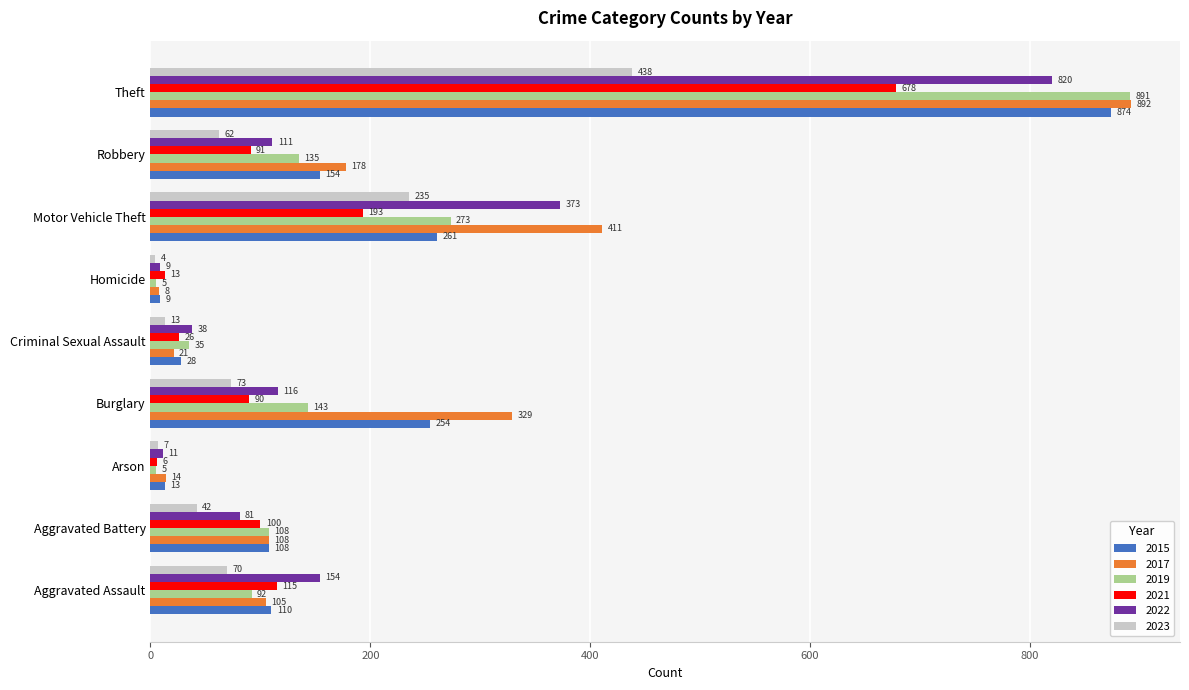

What is the difference between the highest and lowest values at Motor Vehicle Theft?

218